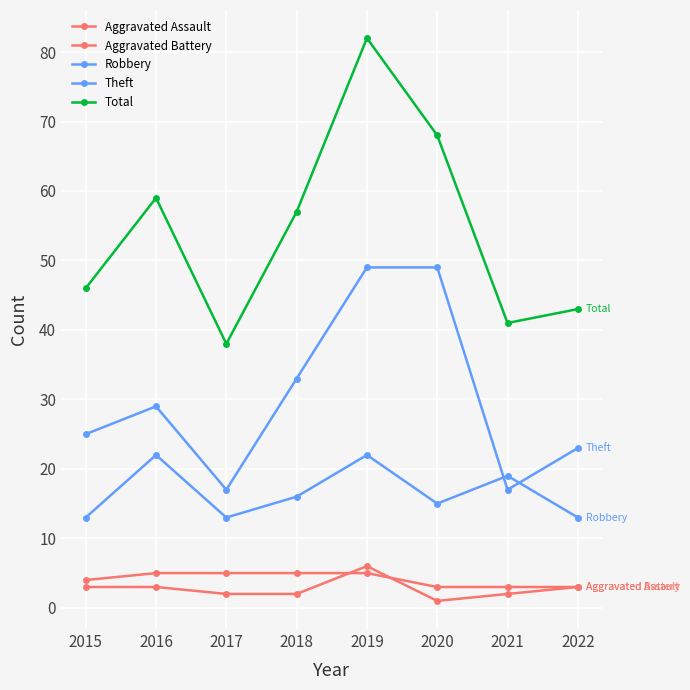

Reading left to right, extract all data points from this chart.

Aggravated Assault: 3	3	2	2	6	1	2	3
Aggravated Battery: 4	5	5	5	5	3	3	3
Robbery: 13	22	13	16	22	15	19	13
Theft: 25	29	17	33	49	49	17	23
Total: 46	59	38	57	82	68	41	43